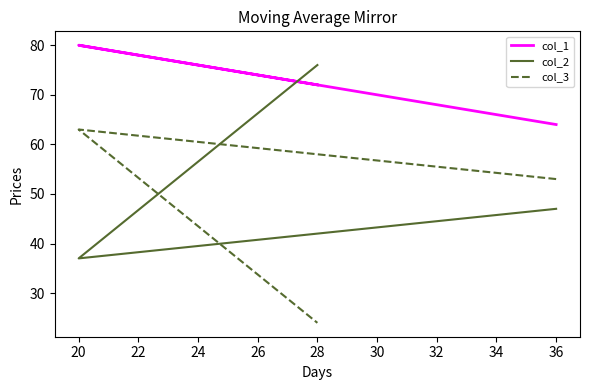

Which has a higher value, 20 or 18?

20